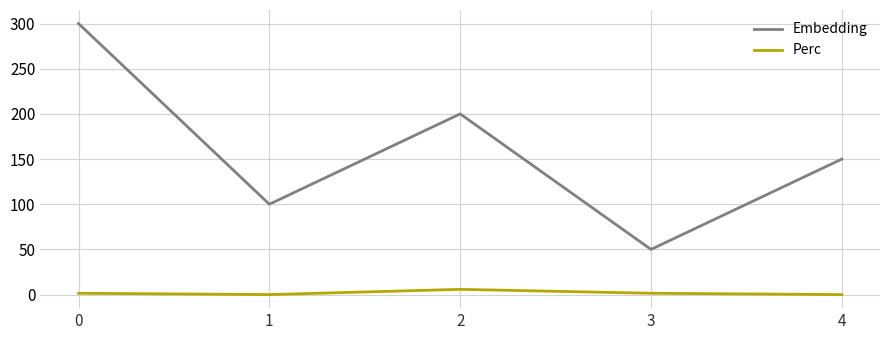

Which series has the largest range (max minus min)?

Embedding